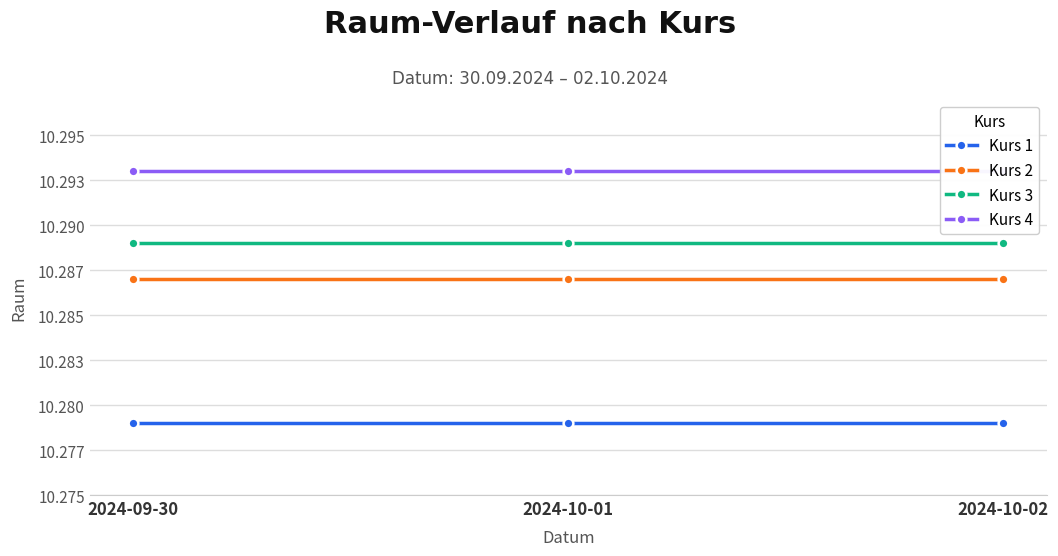

At which category does the chart reach its minimum across all series?

2024-09-30